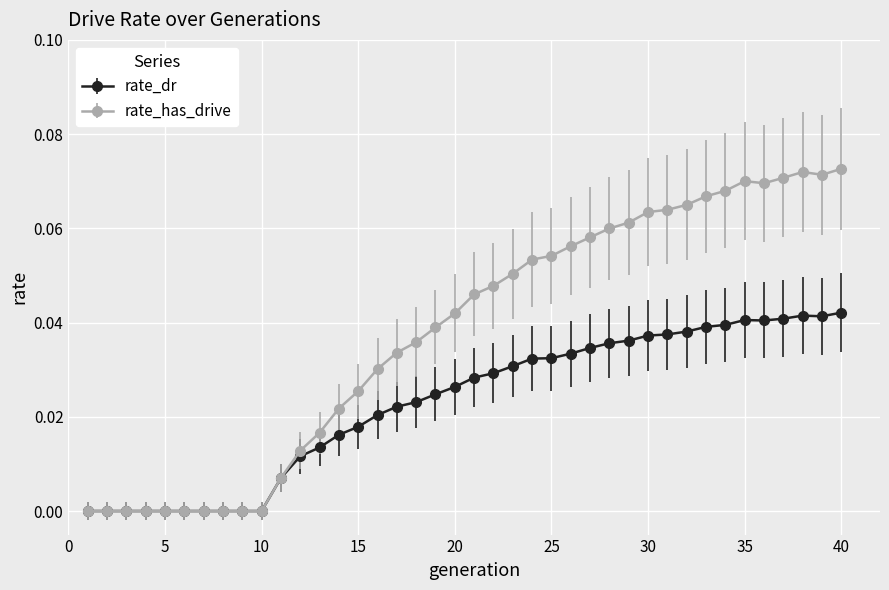

List the series in order of their peak value, highest first.

rate_has_drive, rate_dr